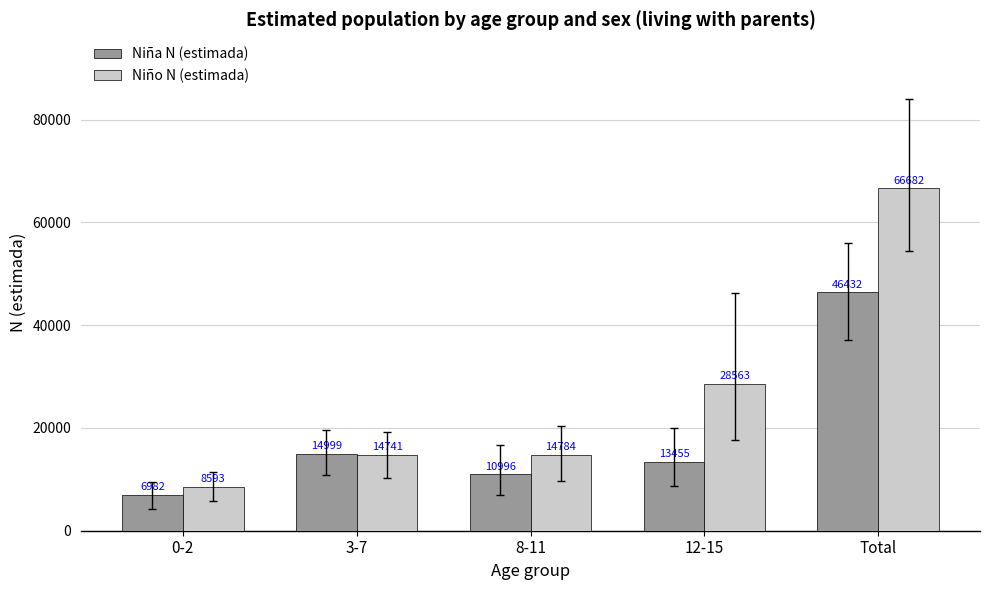

What is the difference between the second highest and second lowest values in the Niña N (estimada) series?

4003